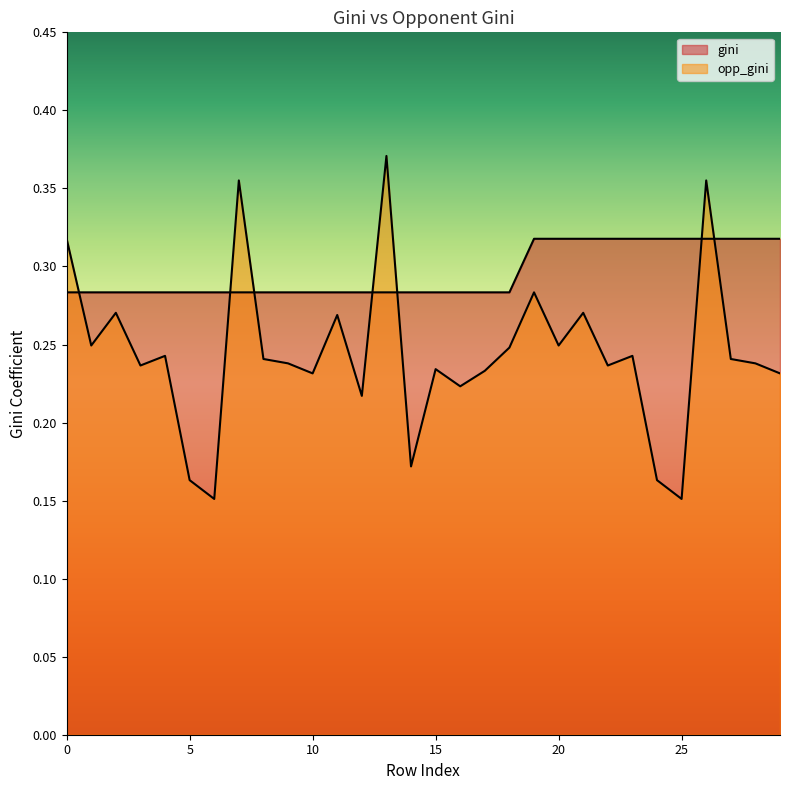

What is the value of the opp_gini point at the 2nd from the left?

0.2